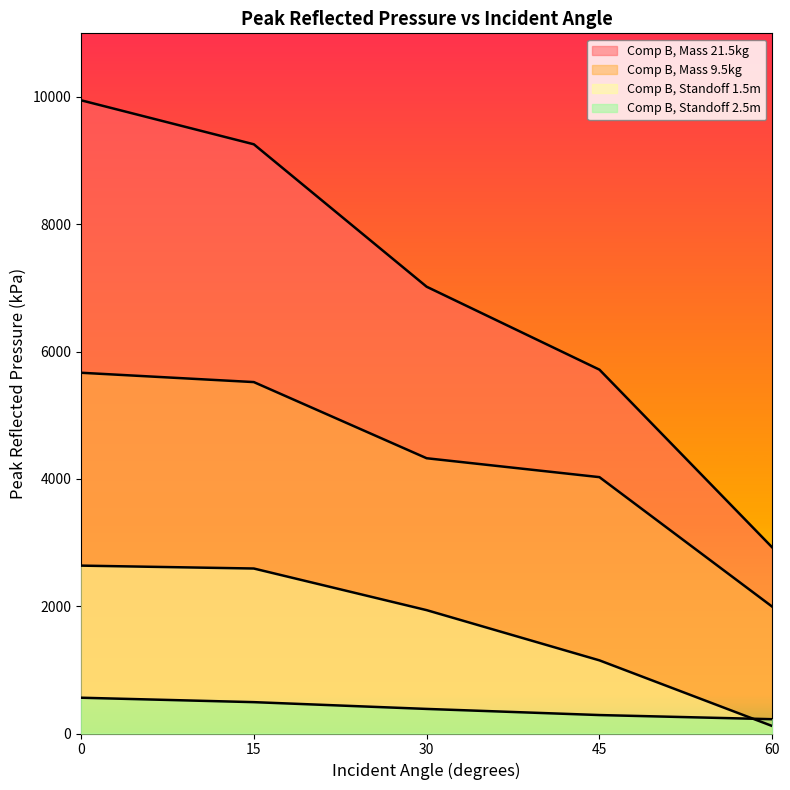

How many values in the Comp B, Mass 9.5kg series are below 4324?

2